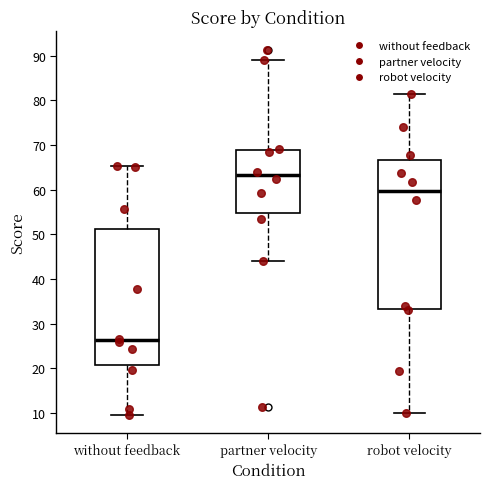

Which box has the lowest median line?

without feedback